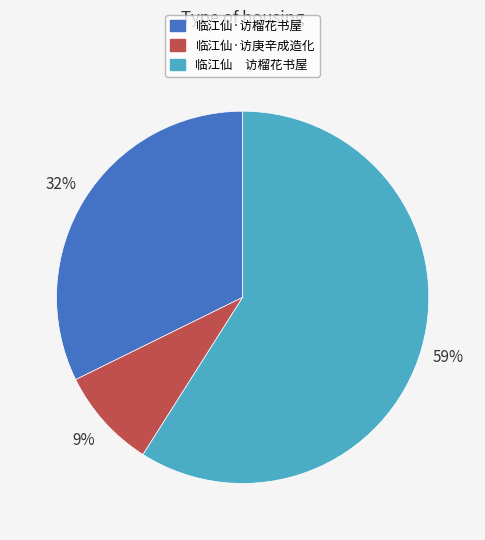

To the nearest percent, what percentage of the pie is 临江仙 访榴花书屋?

59%